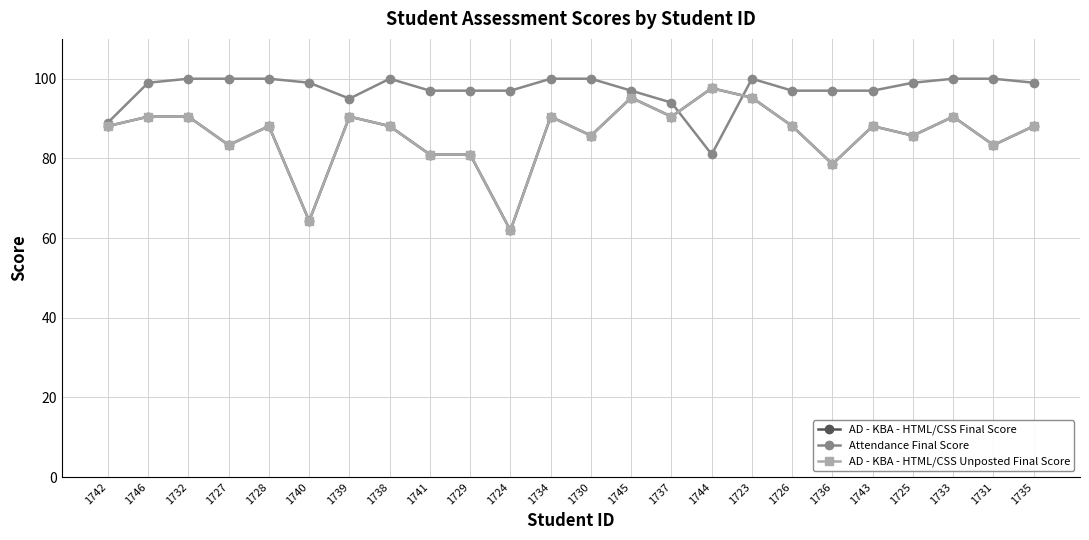

Reading right to left, list all the values displayed in this chart.

AD - KBA - HTML/CSS Final Score: 88.1	83.3	90.5	85.7	88.1	78.6	88.1	95.2	97.6	90.5	95.2	85.7	90.5	61.9	81.0	81.0	88.1	90.5	64.3	88.1	83.3	90.5	90.5	88.1
Attendance Final Score: 99.0	100.0	100.0	99.0	97.0	97.0	97.0	100.0	81.0	94.0	97.0	100.0	100.0	97.0	97.0	97.0	100.0	95.0	99.0	100.0	100.0	100.0	99.0	89.0
AD - KBA - HTML/CSS Unposted Final Score: 88.1	83.3	90.5	85.7	88.1	78.6	88.1	95.2	97.6	90.5	95.2	85.7	90.5	61.9	81.0	81.0	88.1	90.5	64.3	88.1	83.3	90.5	90.5	88.1